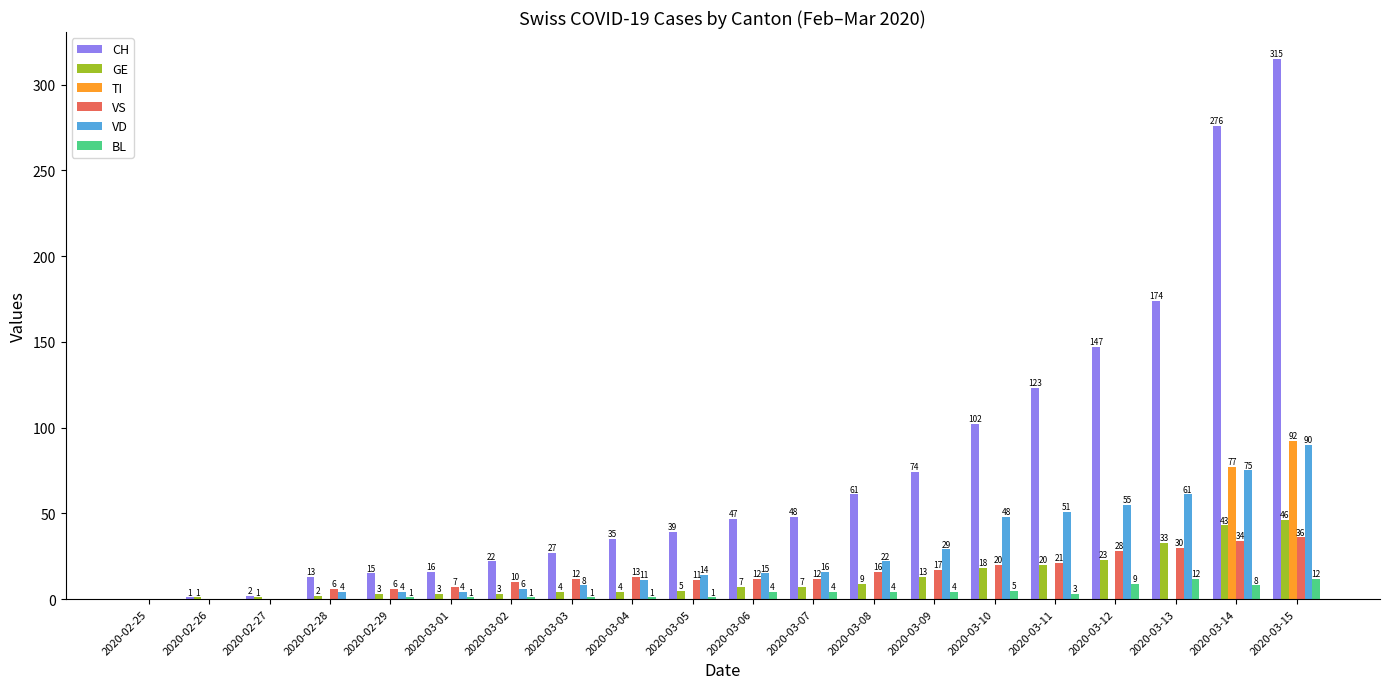

Is the value of VS at 2020-03-01 greater than the value of GE at 2020-03-01?

Yes